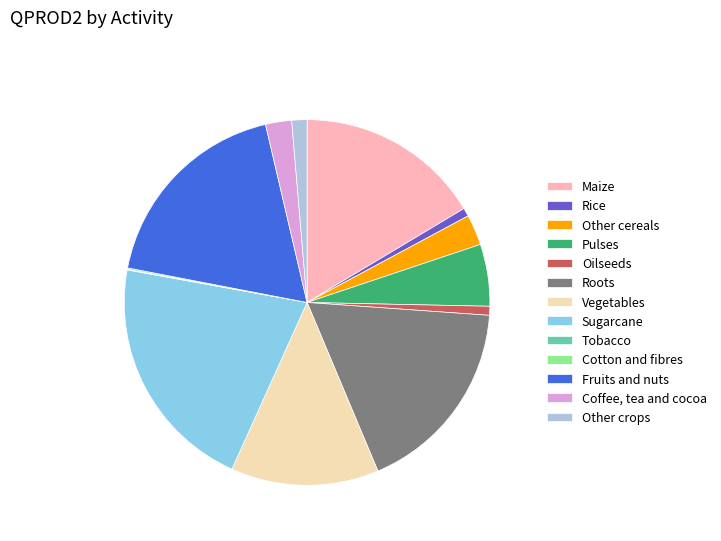

What is the largest slice in the pie chart?

Sugarcane